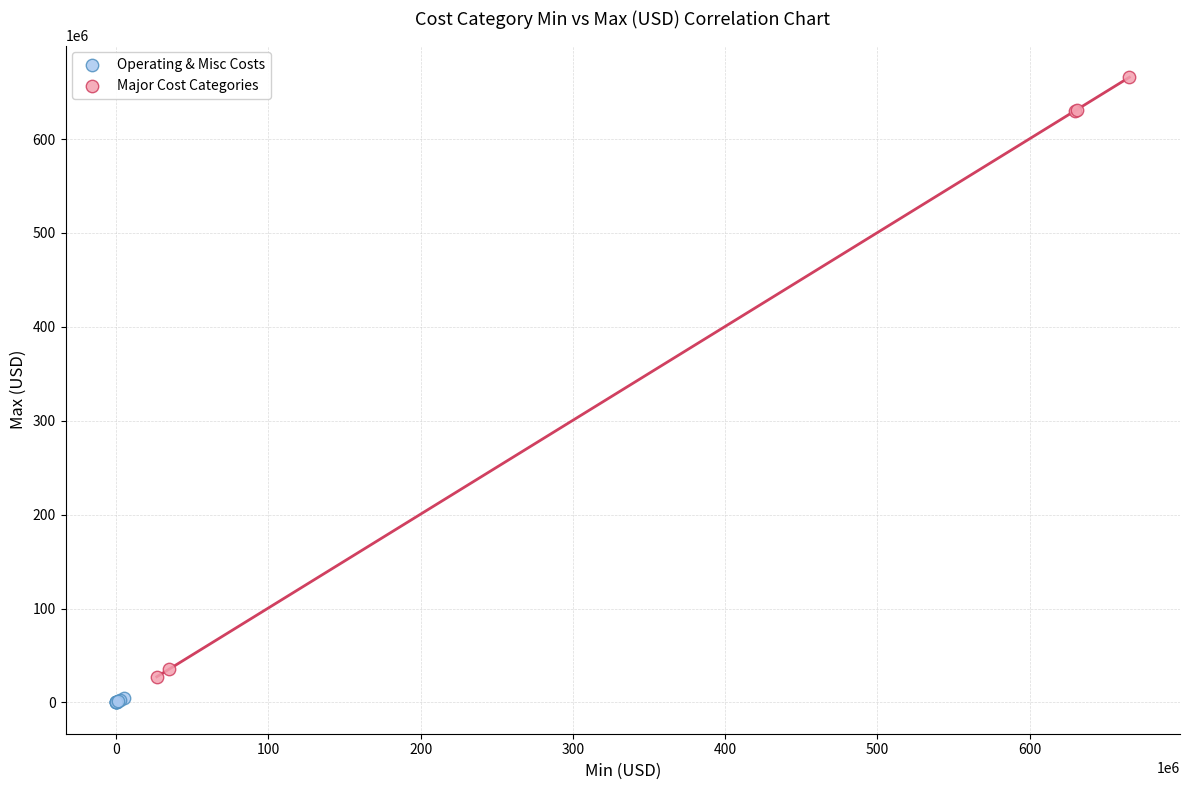

Which series reaches the minimum Y coordinate?

Operating & Misc Costs